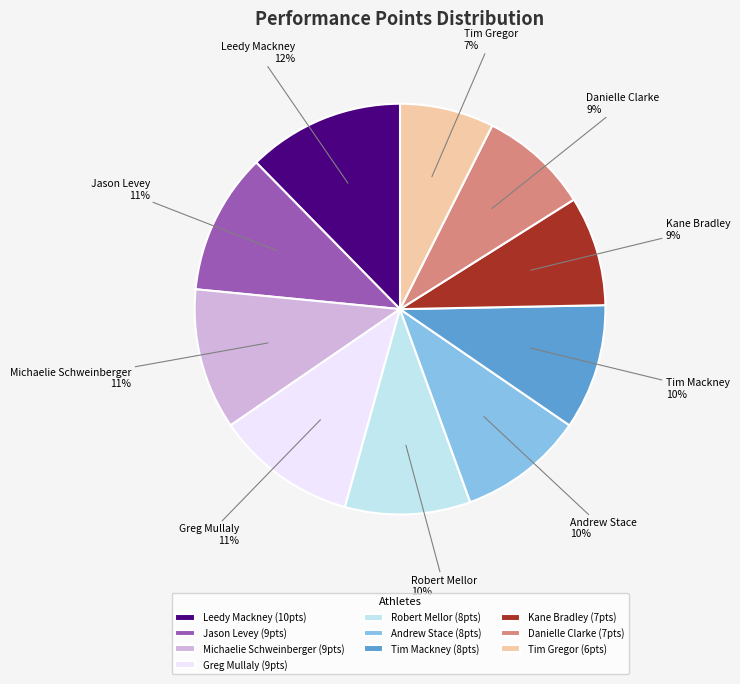

Which slice is the smallest?

Tim Gregor